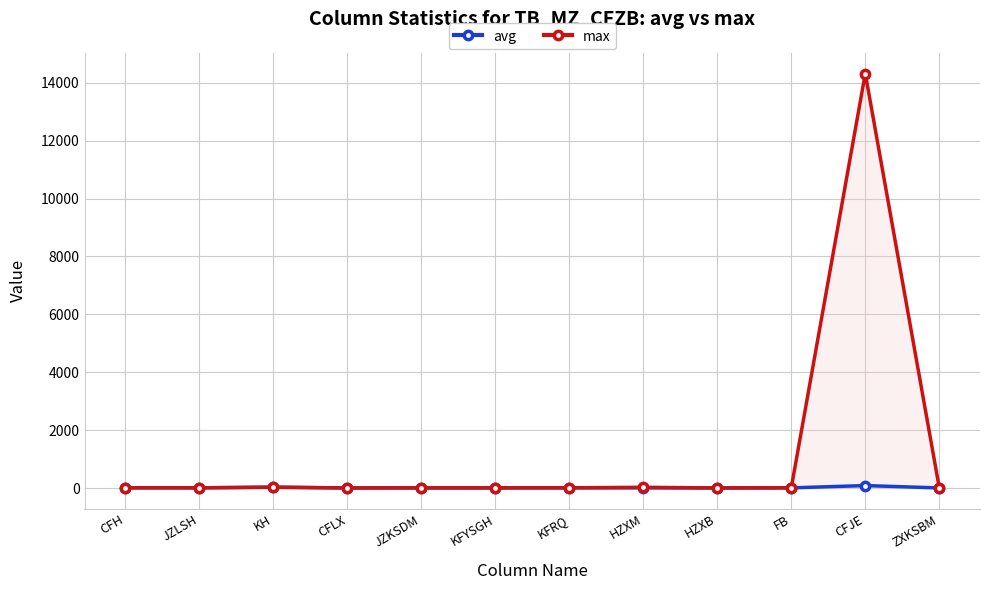

Is this an area chart (filled region under the line)?

No